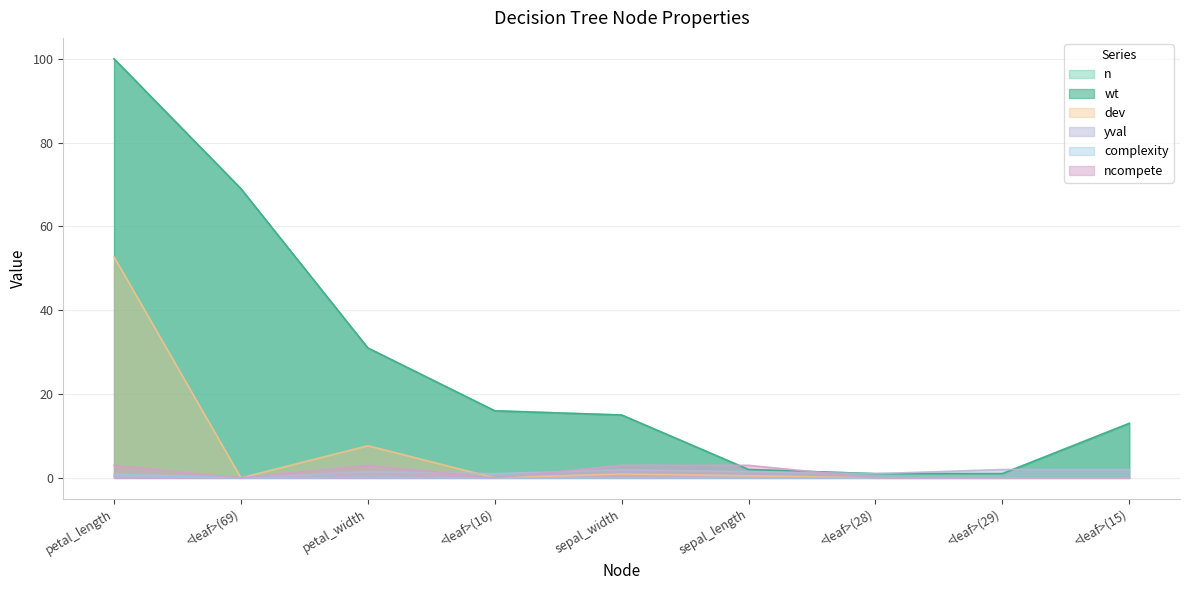

True or false: dev and n intersect in this chart.

False